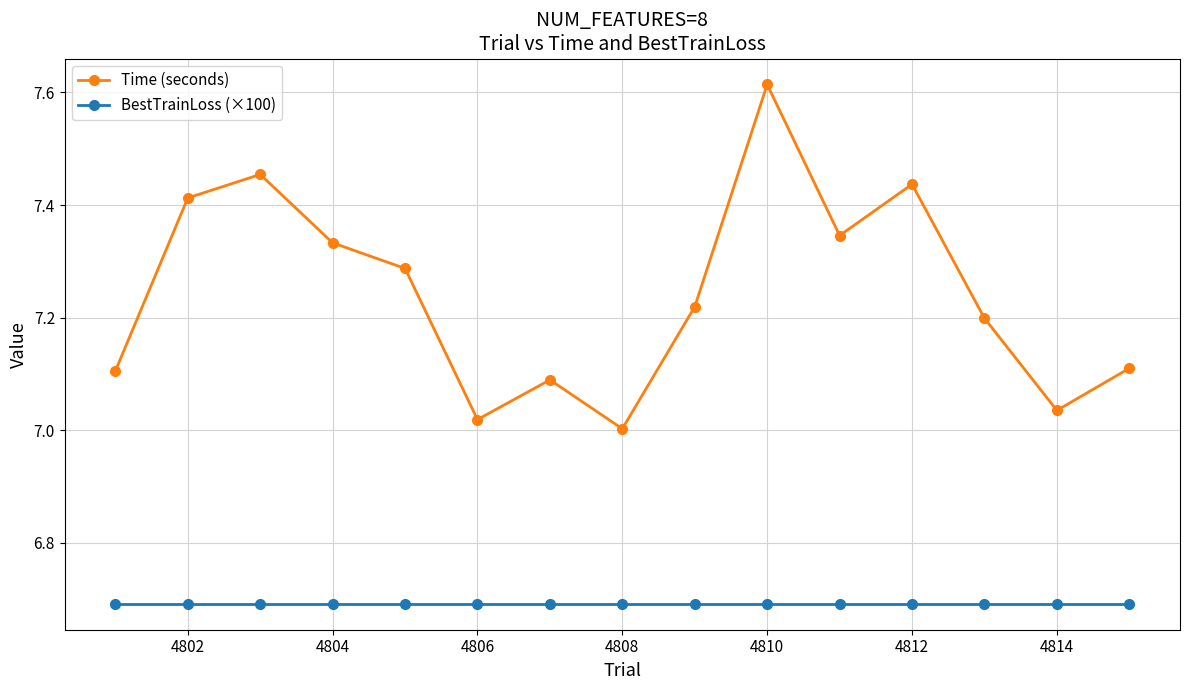

What is the minimum value shown in the chart?

6.7